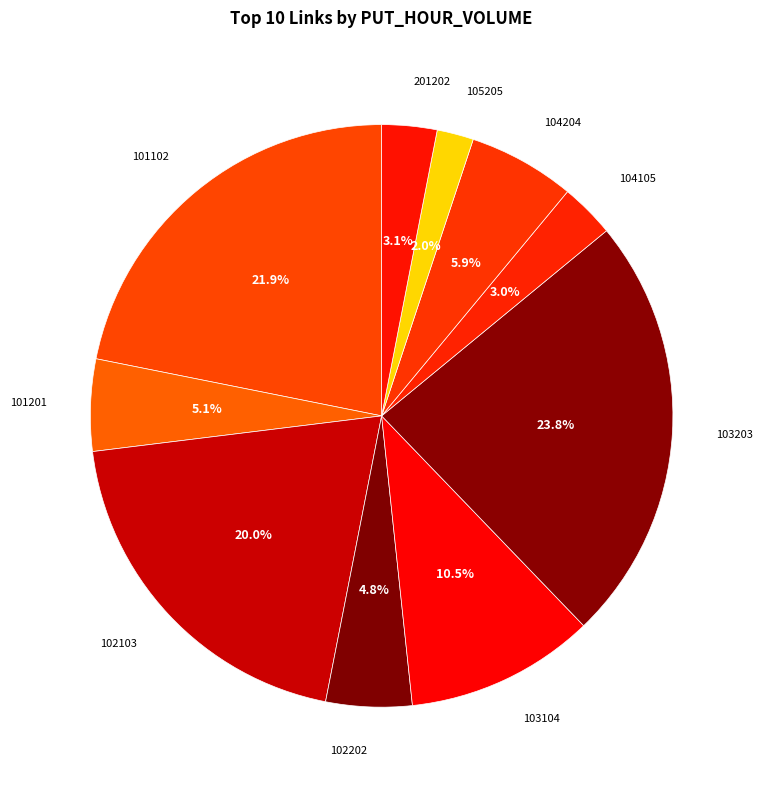

Rank the categories by value from lowest to highest.

105205, 104105, 201202, 102202, 101201, 104204, 103104, 102103, 101102, 103203